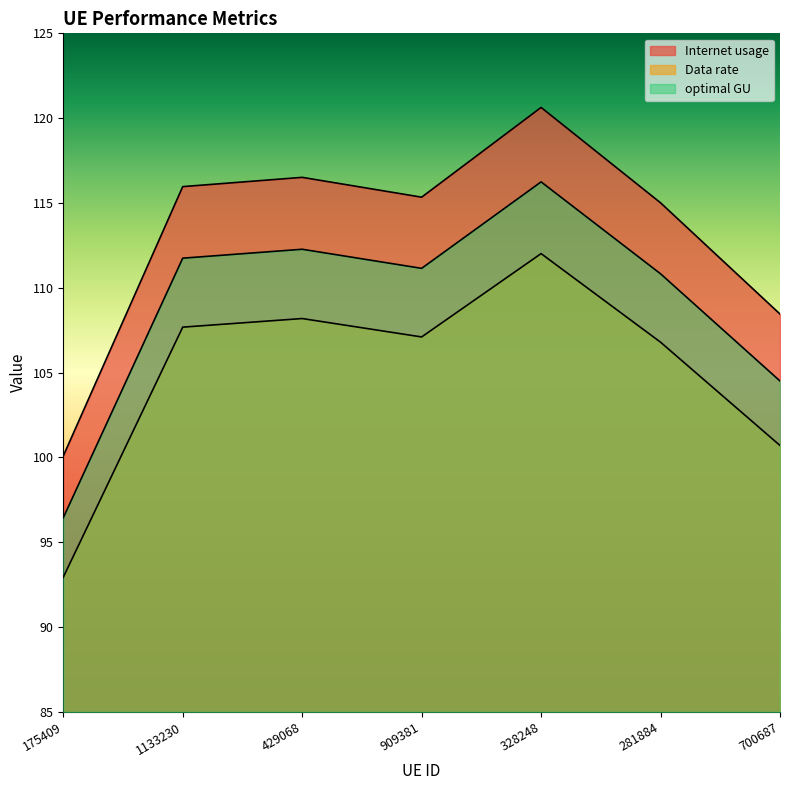

Does the chart have visible grid lines?

No